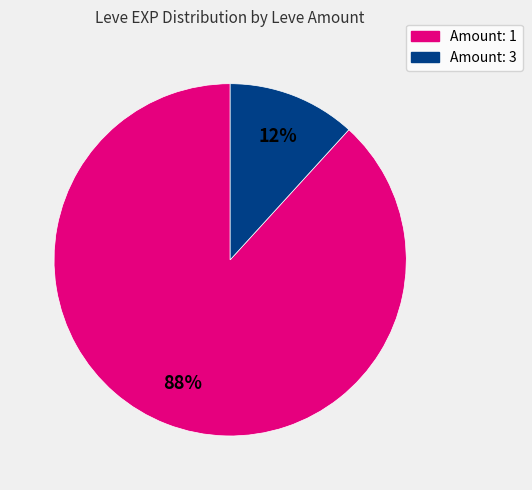

Is there a majority slice in this chart?

Yes